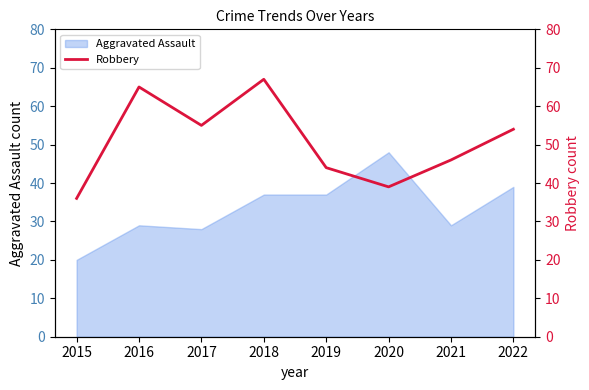

True or false: the data has more than 1 interior local peaks.

True